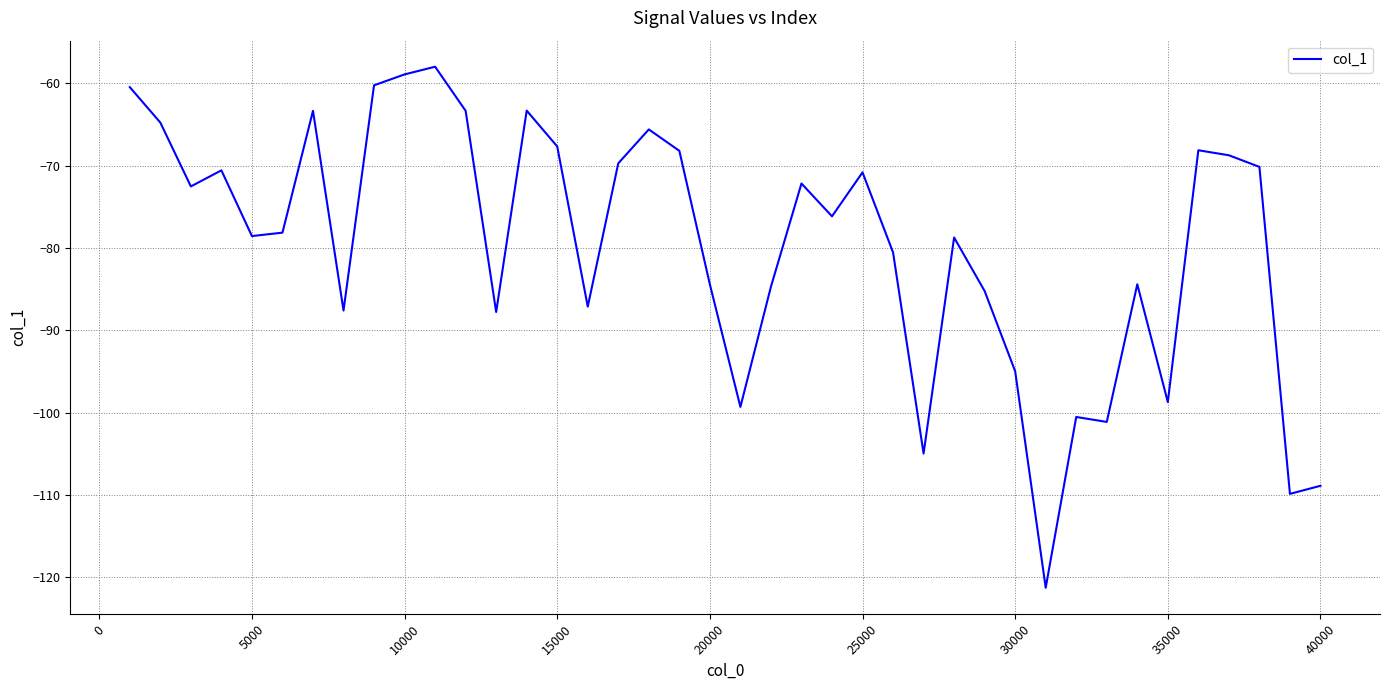

What is the difference between the maximum and minimum values?

63.3